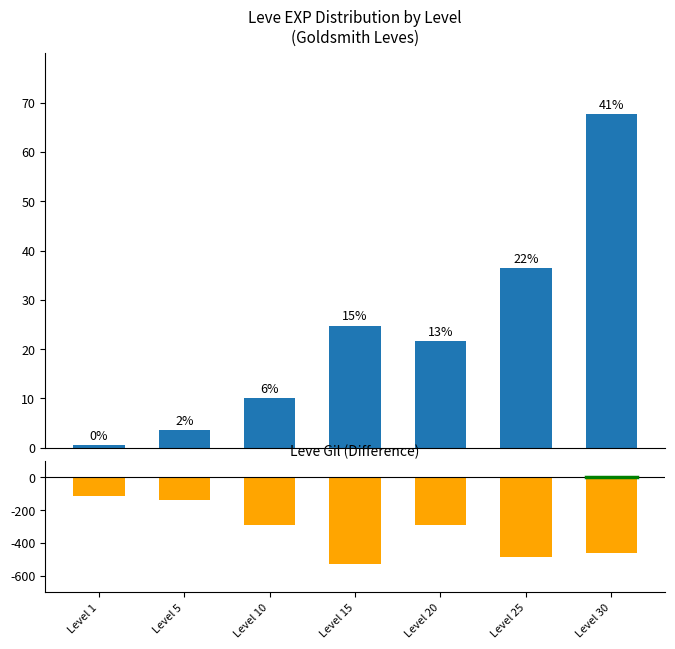

How many series are shown in this chart?

2